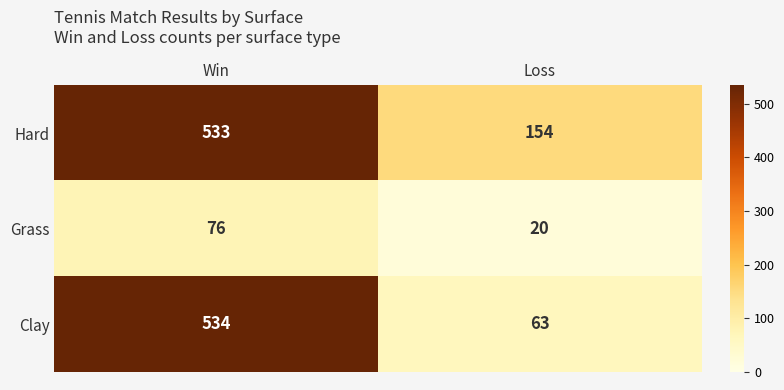

What is the difference between the Grass values at Loss and Win?

56